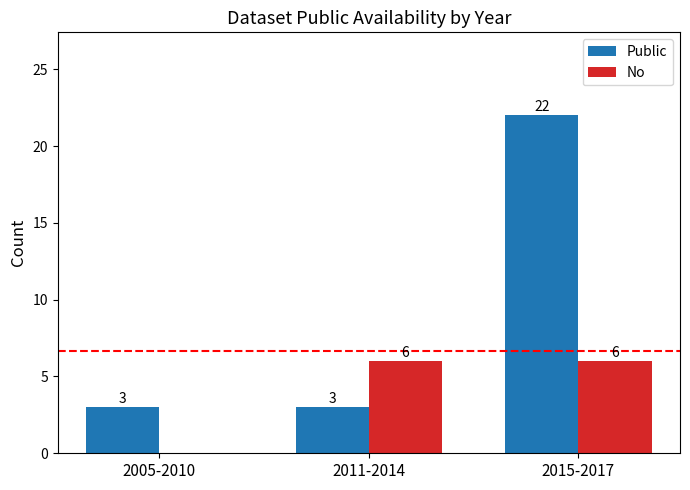

Reading left to right, list all the values displayed in this chart.

Public: 3	3	22
No: 0	6	6